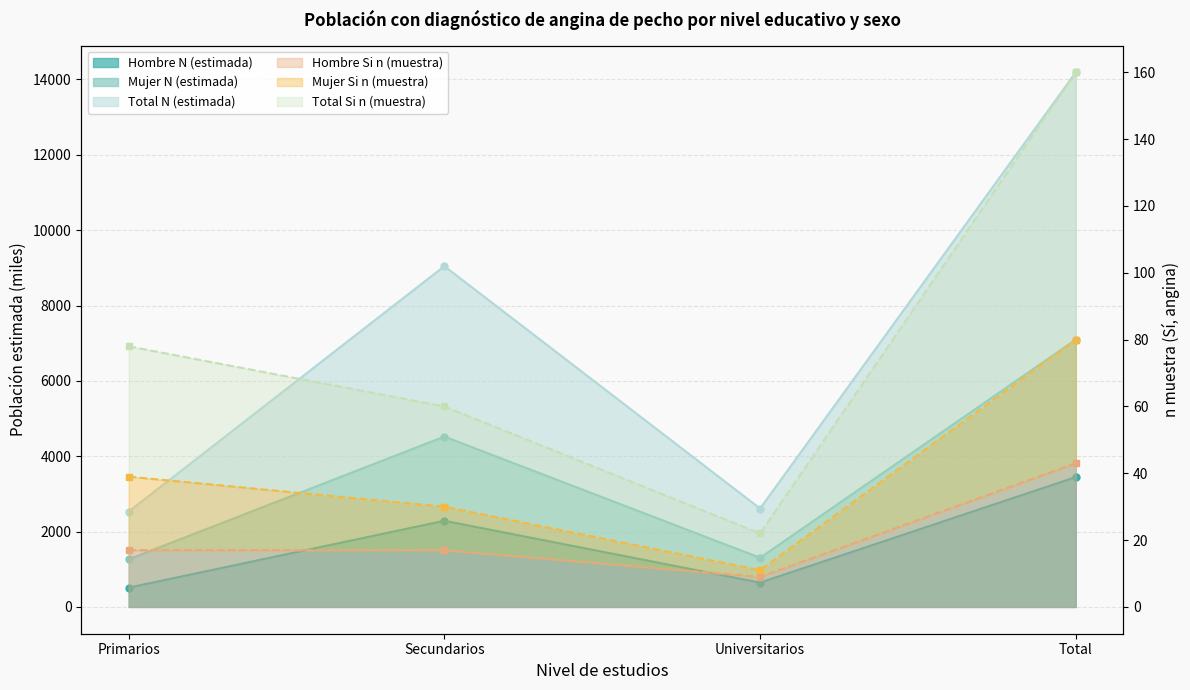

What is the spread (max minus min) of values at Primarios?

2514.6